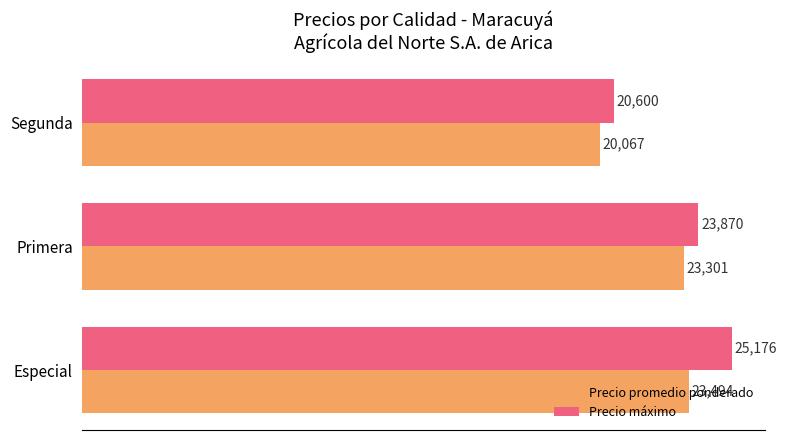

What are all the series names shown in the legend?

Precio promedio ponderado, Precio máximo